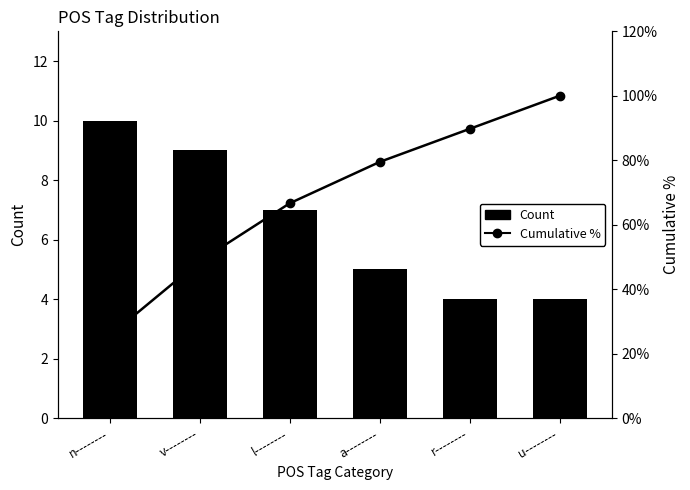

Rank the series by their maximum value, from lowest to highest.

Count, Cumulative %